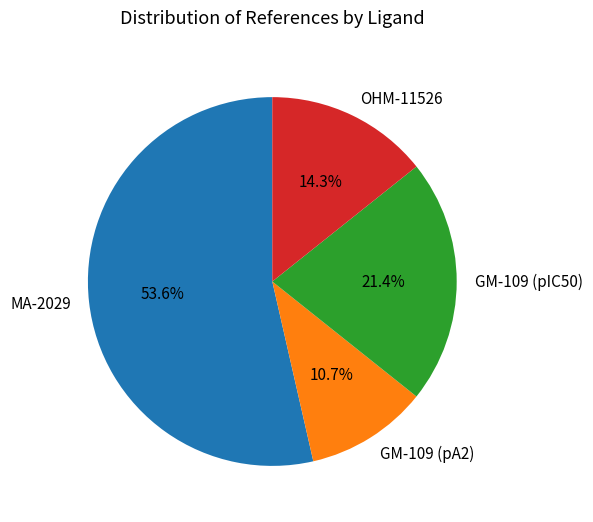

Which slice is the largest?

MA-2029